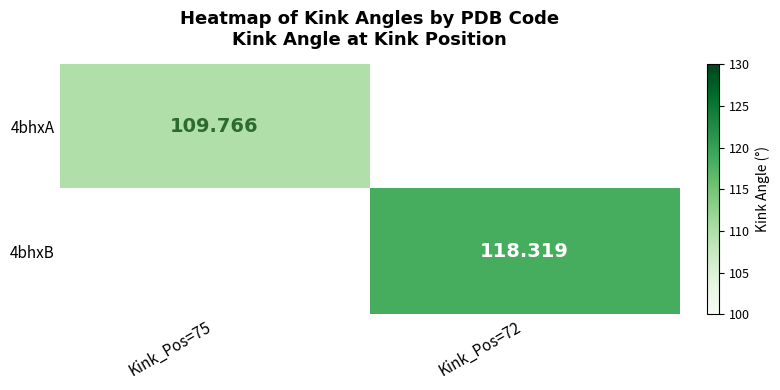

Where is 4bhxA nearest to the value 109?

Kink_Pos=75